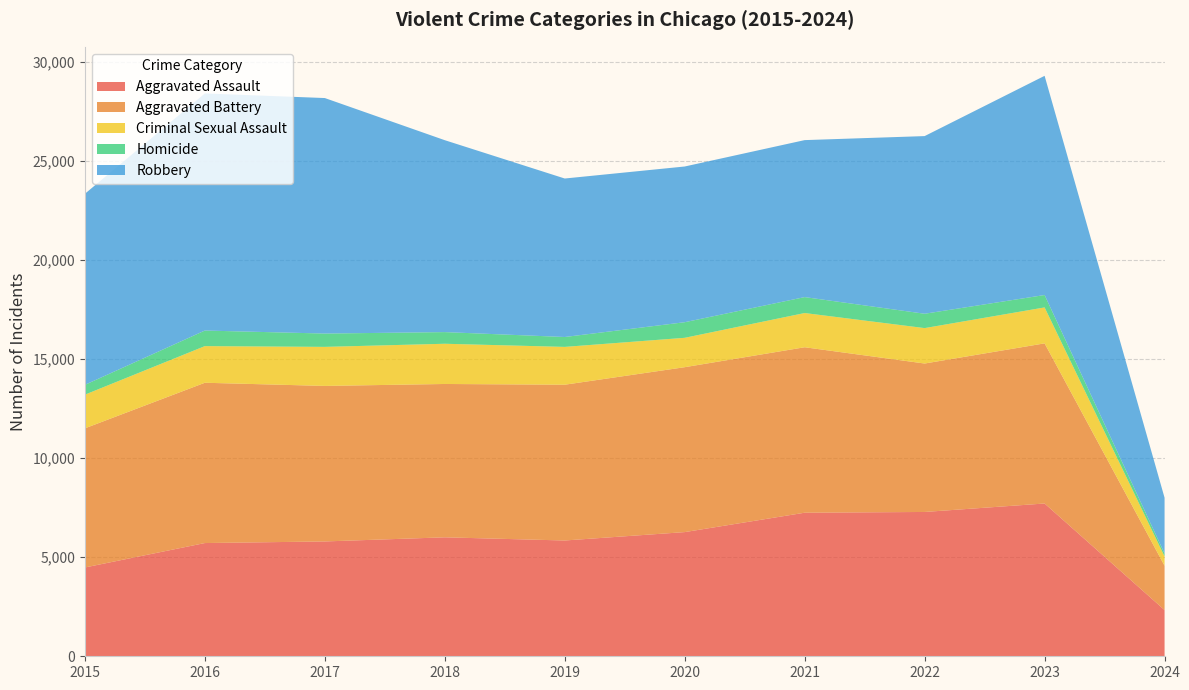

Reading left to right, extract all data points from this chart.

Aggravated Assault: 4480	5712	5793	6001	5841	6264	7242	7280	7707	2332
Aggravated Battery: 7019	8086	7845	7735	7858	8319	8347	7488	8078	2235
Criminal Sexual Assault: 1698	1848	1970	2029	1908	1482	1726	1787	1813	470
Homicide: 496	786	672	588	499	787	804	724	626	147
Robbery: 9638	11960	11880	9681	7995	7855	7919	8962	11057	2814